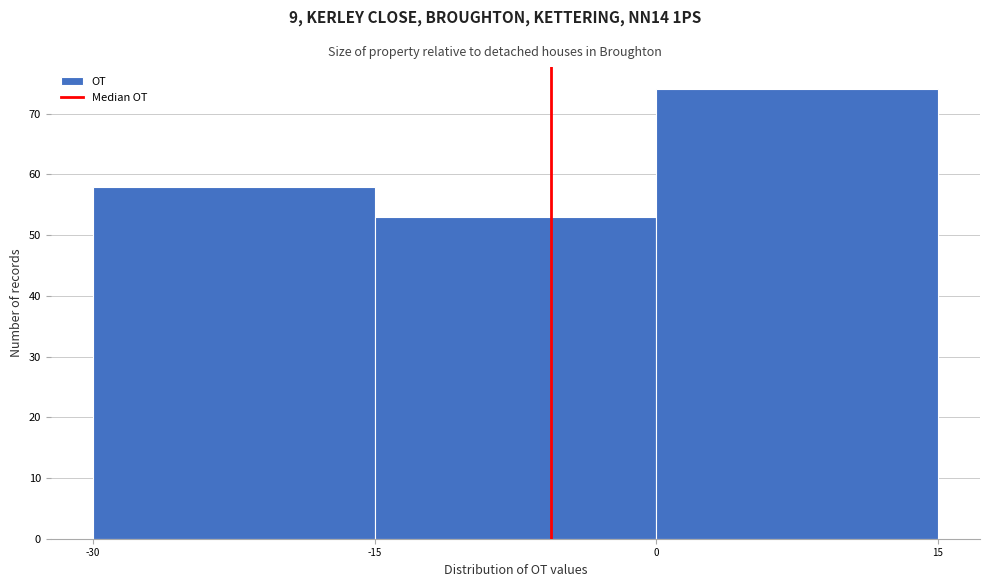

Reading left to right, transcribe this chart: for each bar, give the range it covers on the x-axis and its height. The values are not printed on the chart, so give them approximately, as read against the axis.

-30 to -15: 58
-15 to 0: 53
0 to 15: 74